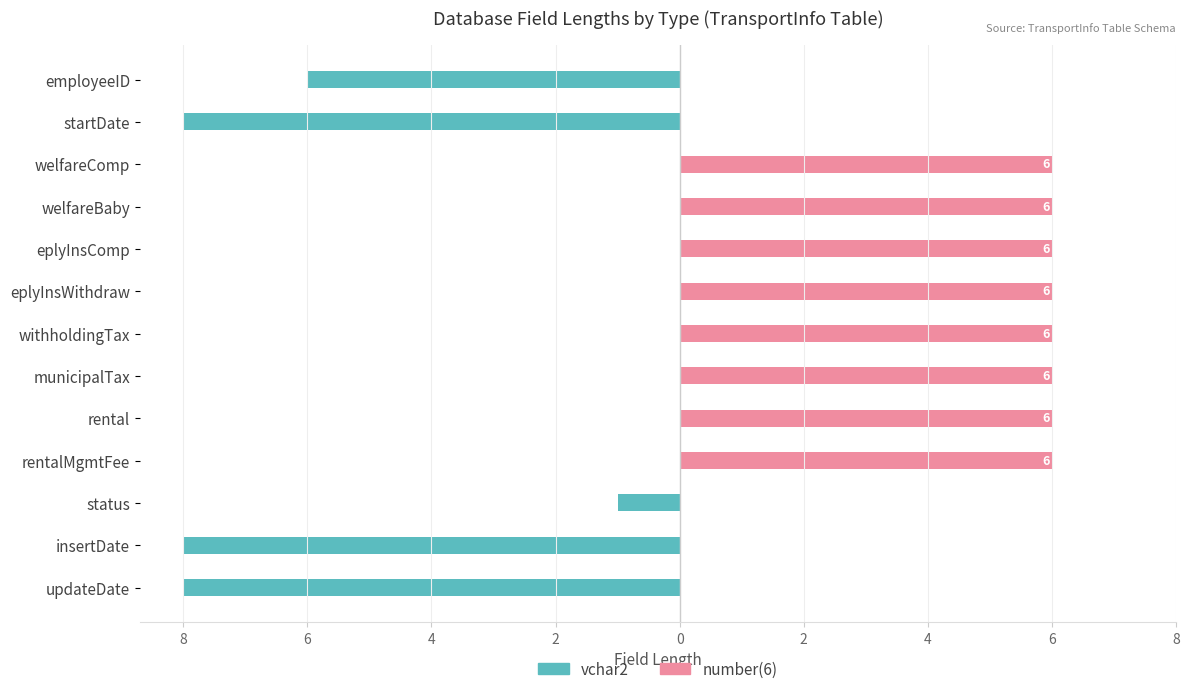

How many bars are there in total?

26